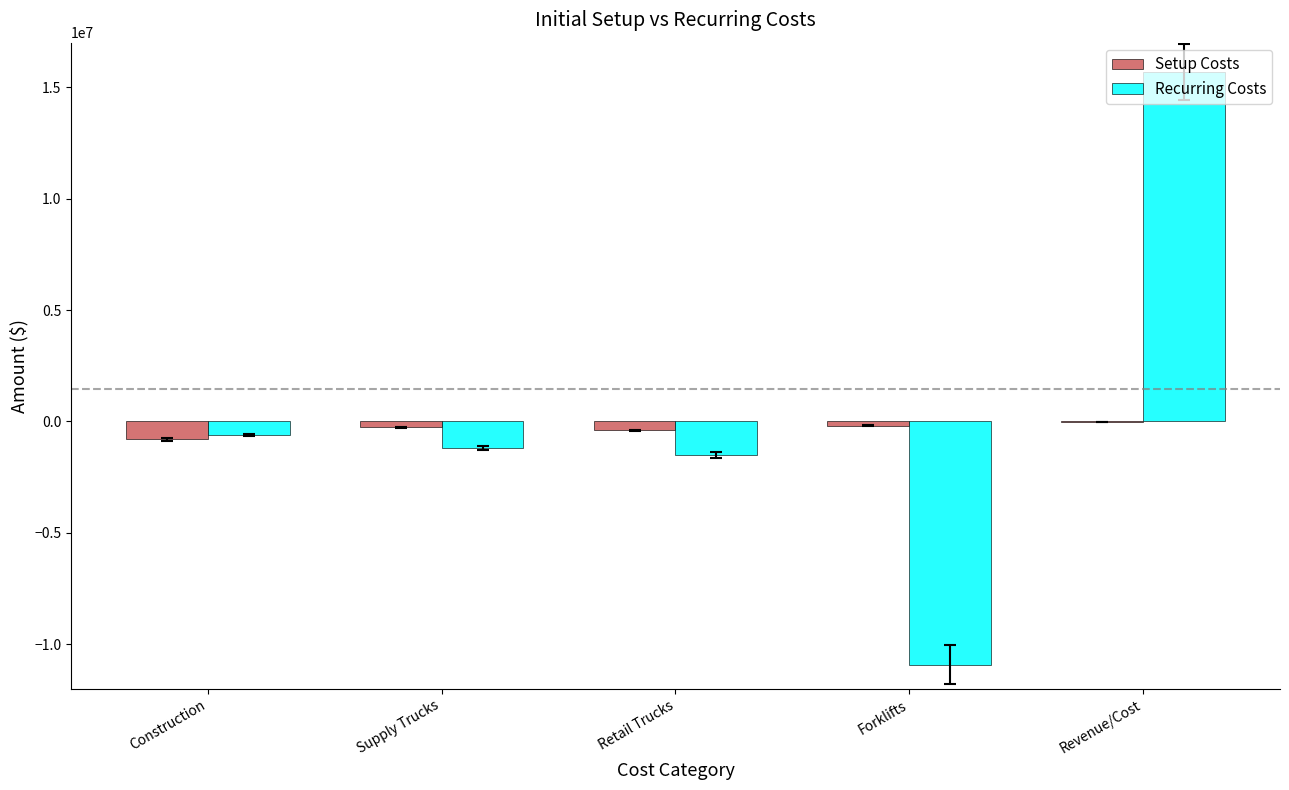

What is the sum of all Recurring Costs values?

1460000